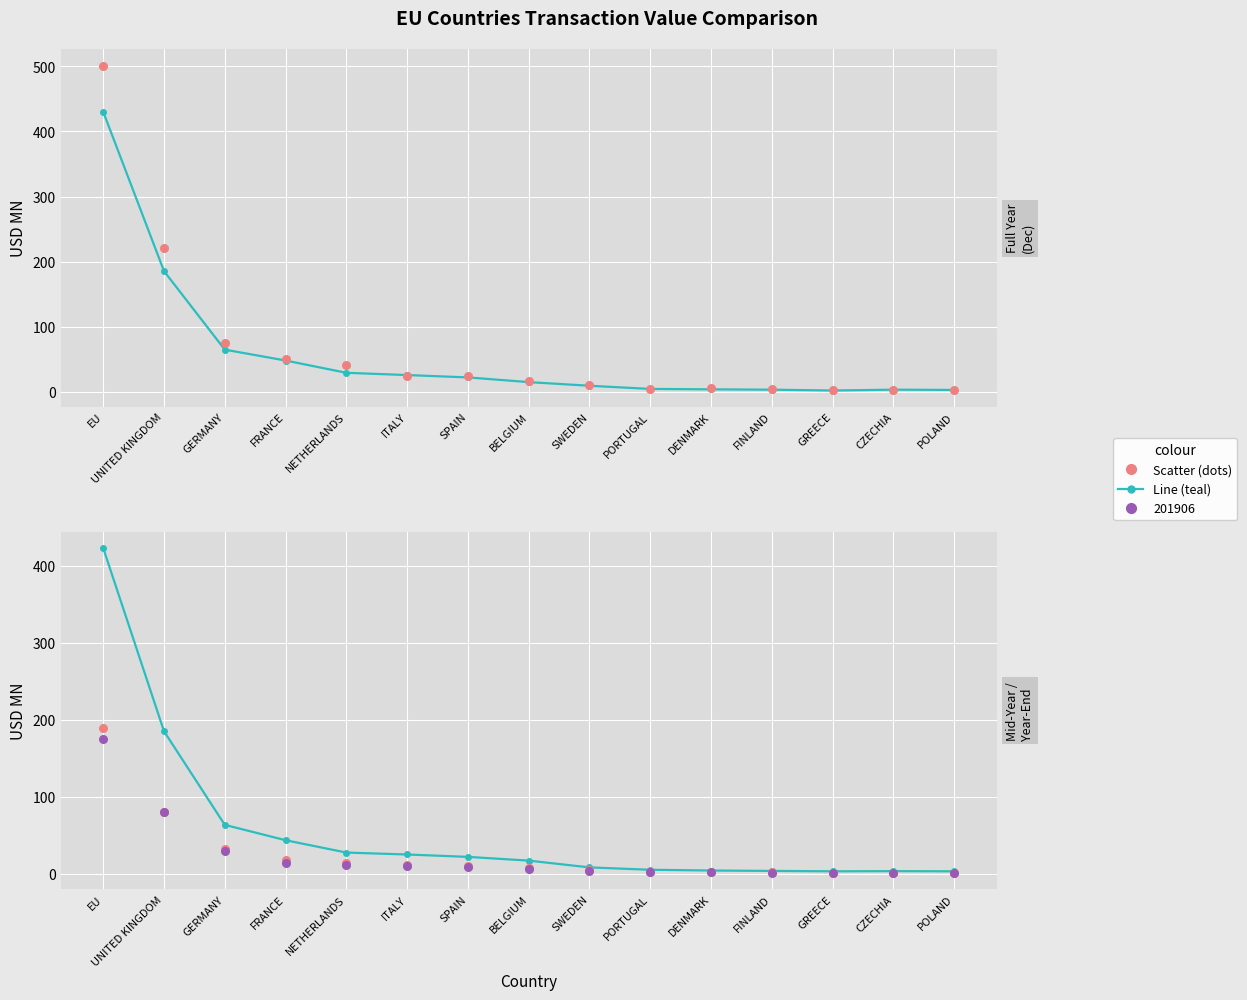

What is the total value across all series at POLAND?

11.1